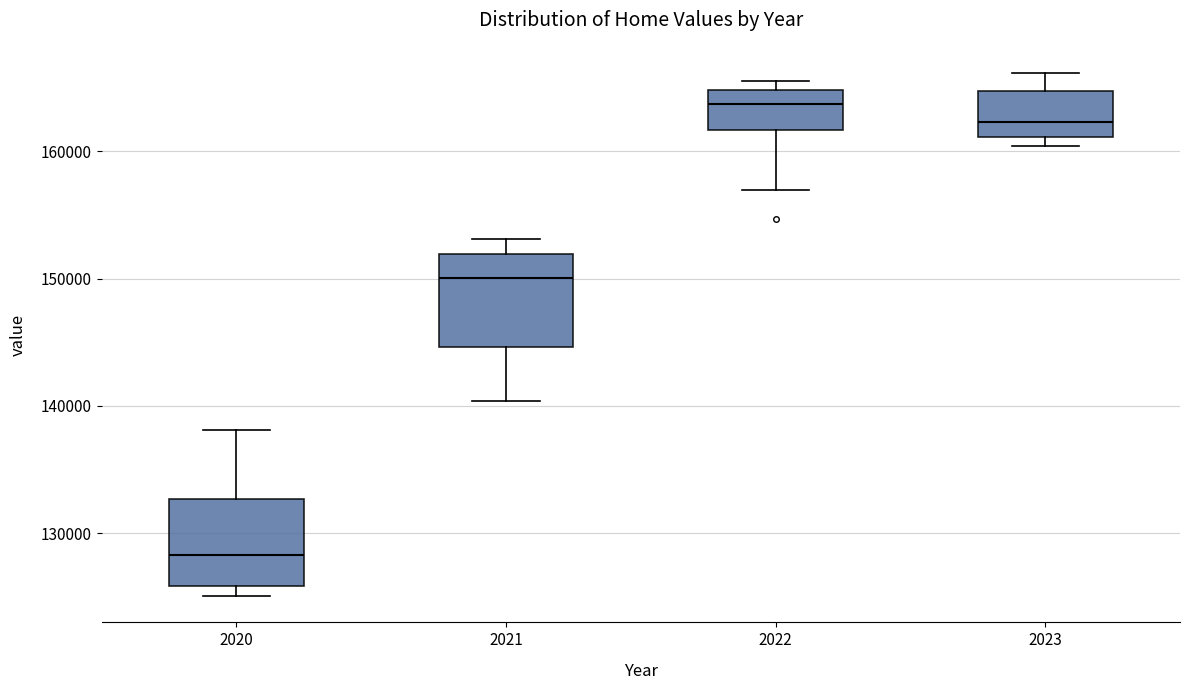

Where does the upper whisker of the box at x = 2020 end on the y-axis? The values are not printed on the chart, so give them approximately, as read against the axis.

138000